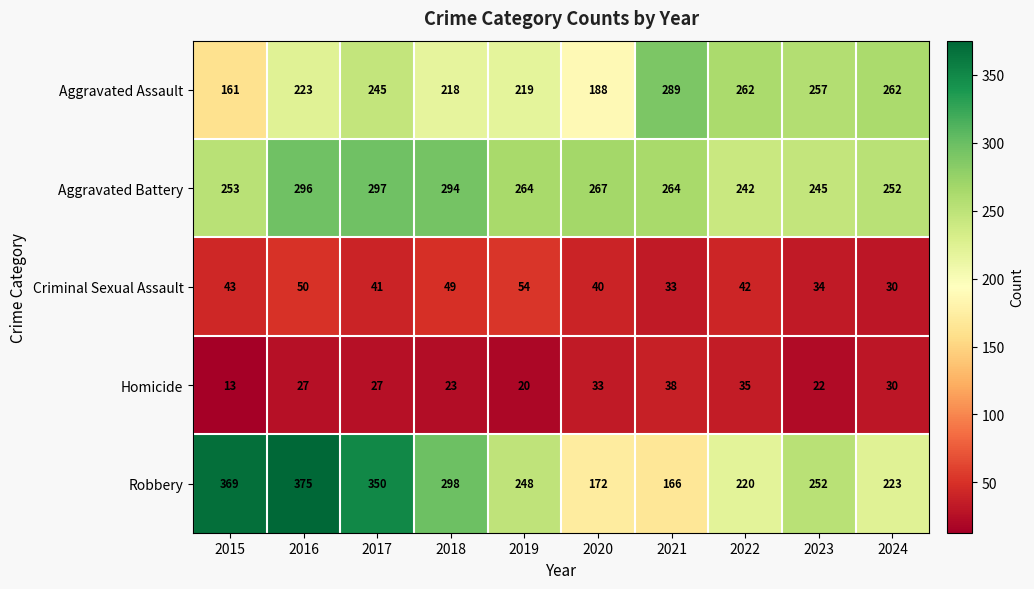

At which label does Robbery first exceed 252?

2015